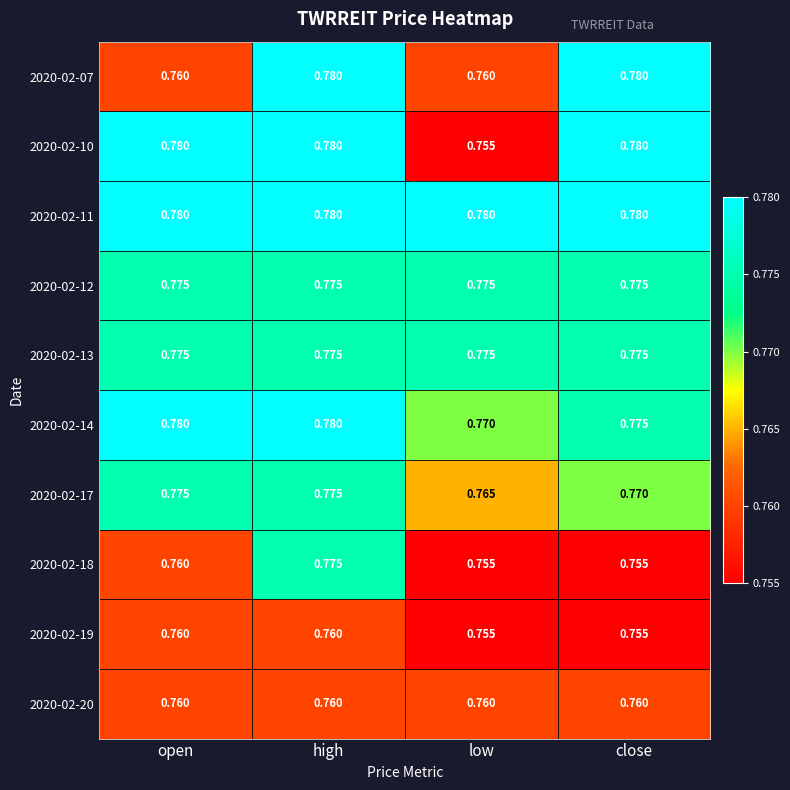

Which category has the lowest value in the 2020-02-10 series?

low